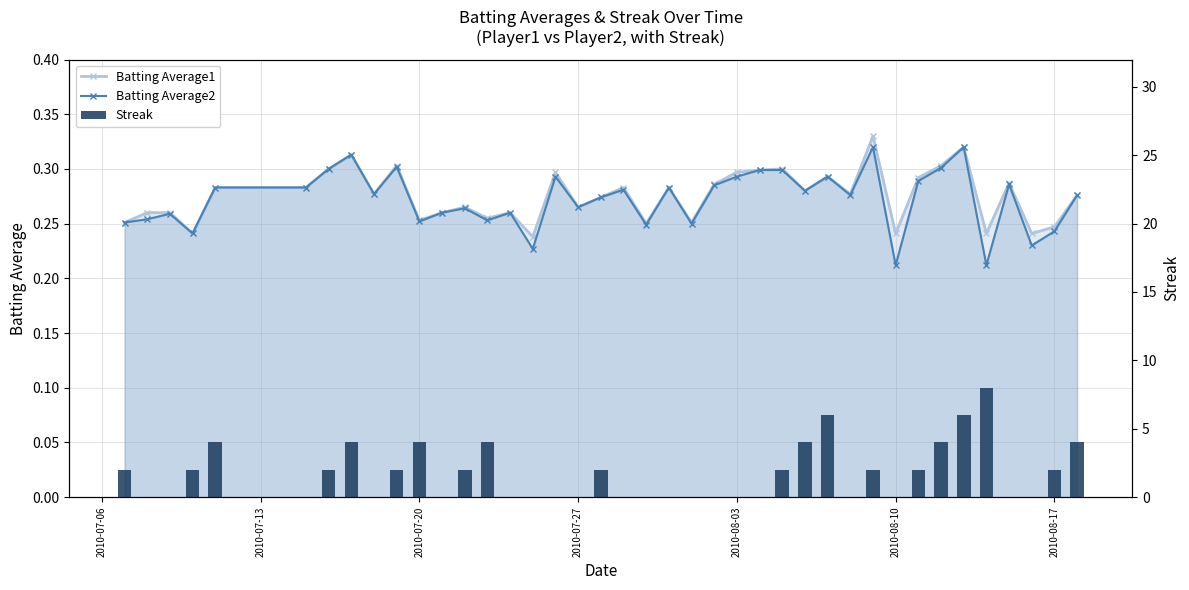

Is it true that Batting Average2 equals 0.1 at 2010-08-10?

False